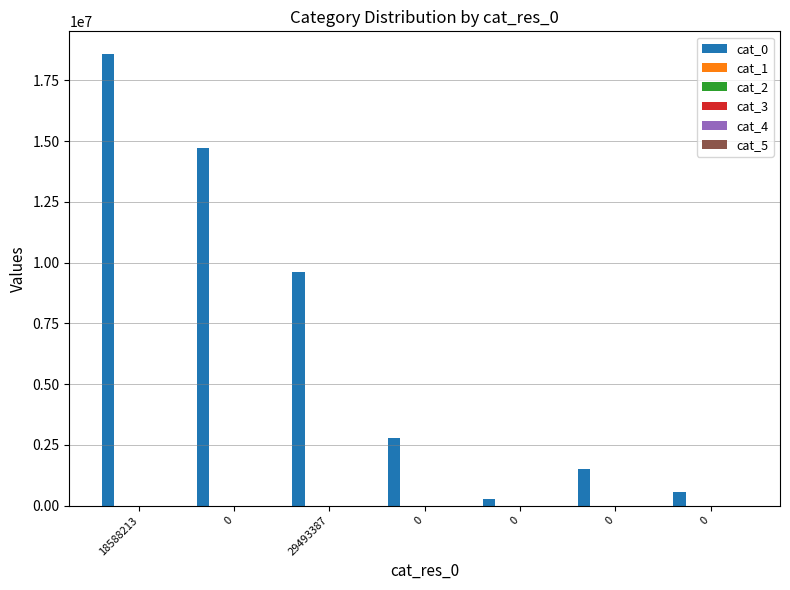

What is the value of the 7th bar from the left?

579846